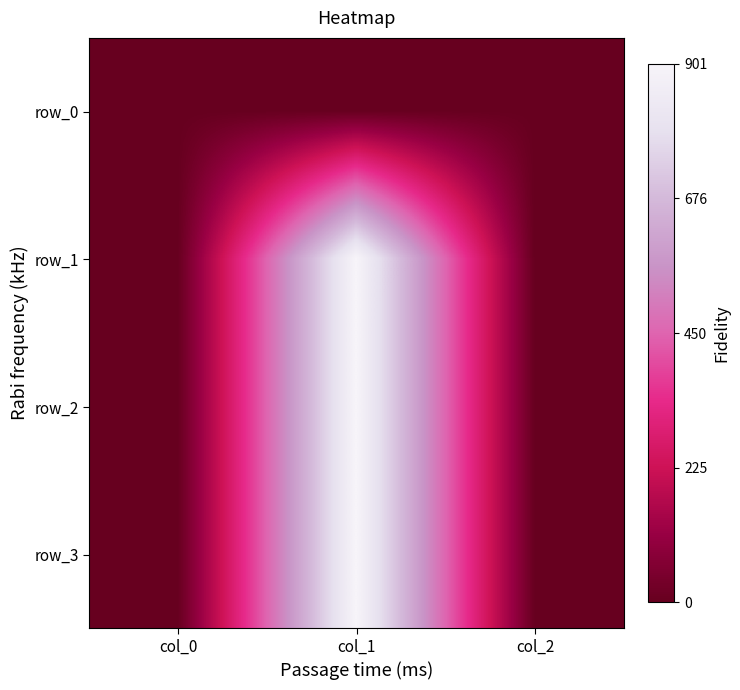

List the series in order of their peak value, highest first.

row_1, row_2, row_3, row_0